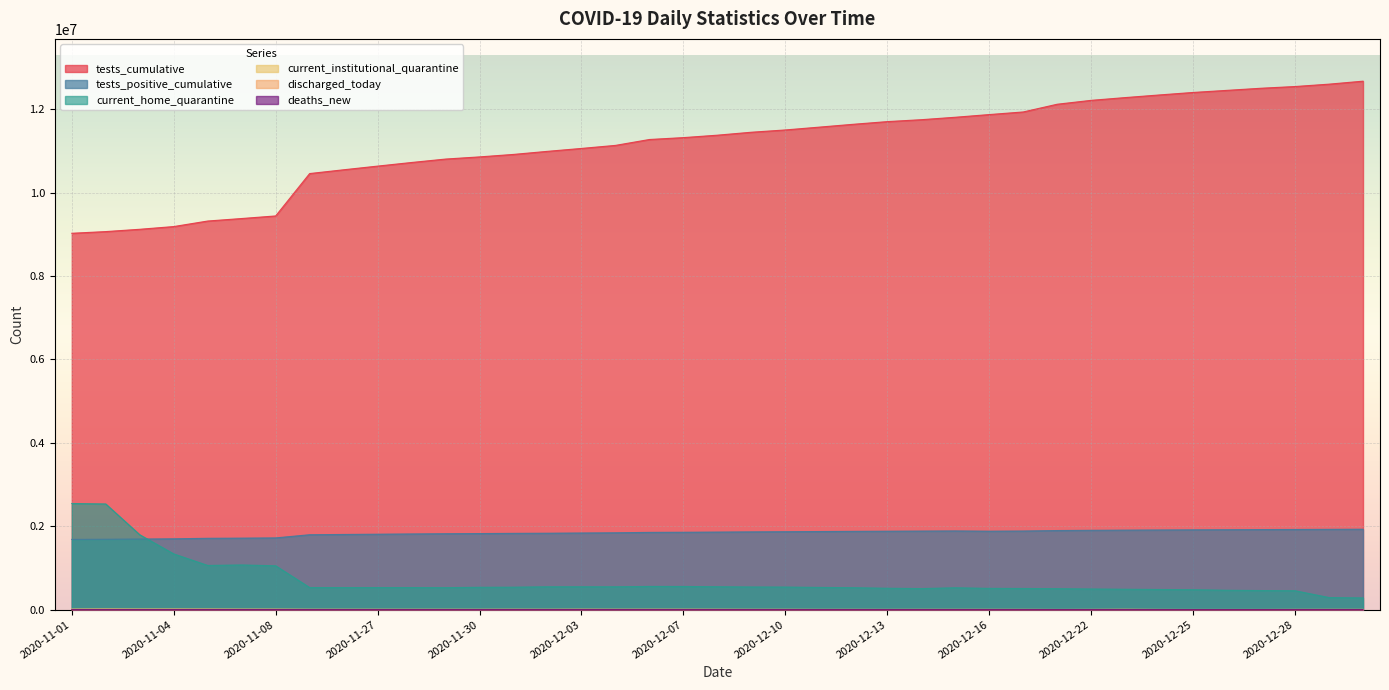

Which series has the largest total across all categories?

tests_cumulative